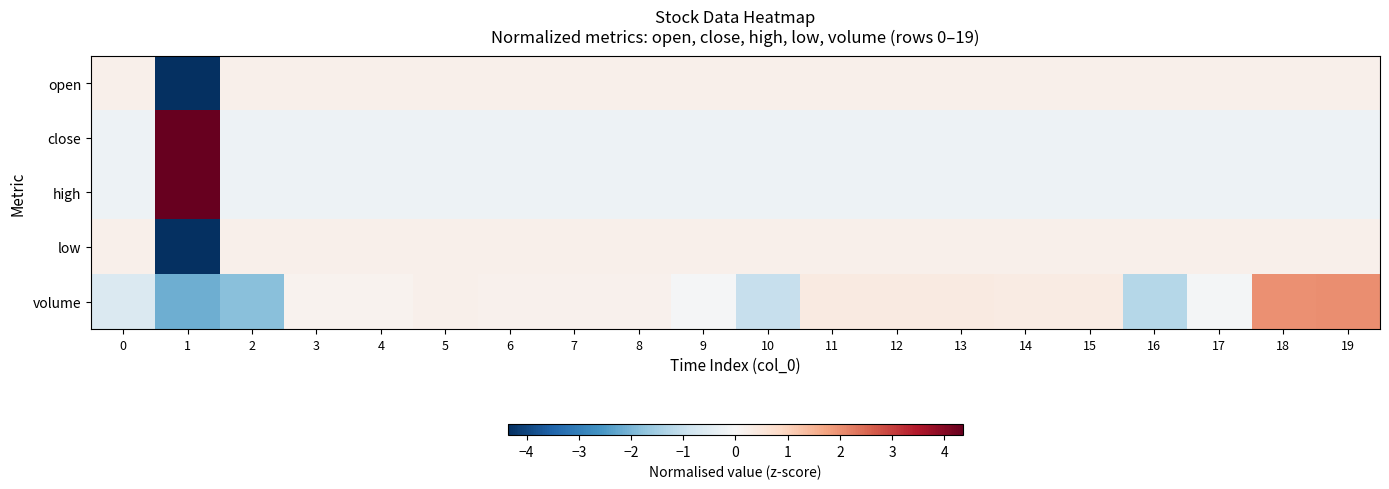

Which category has the lowest value across all series?

1